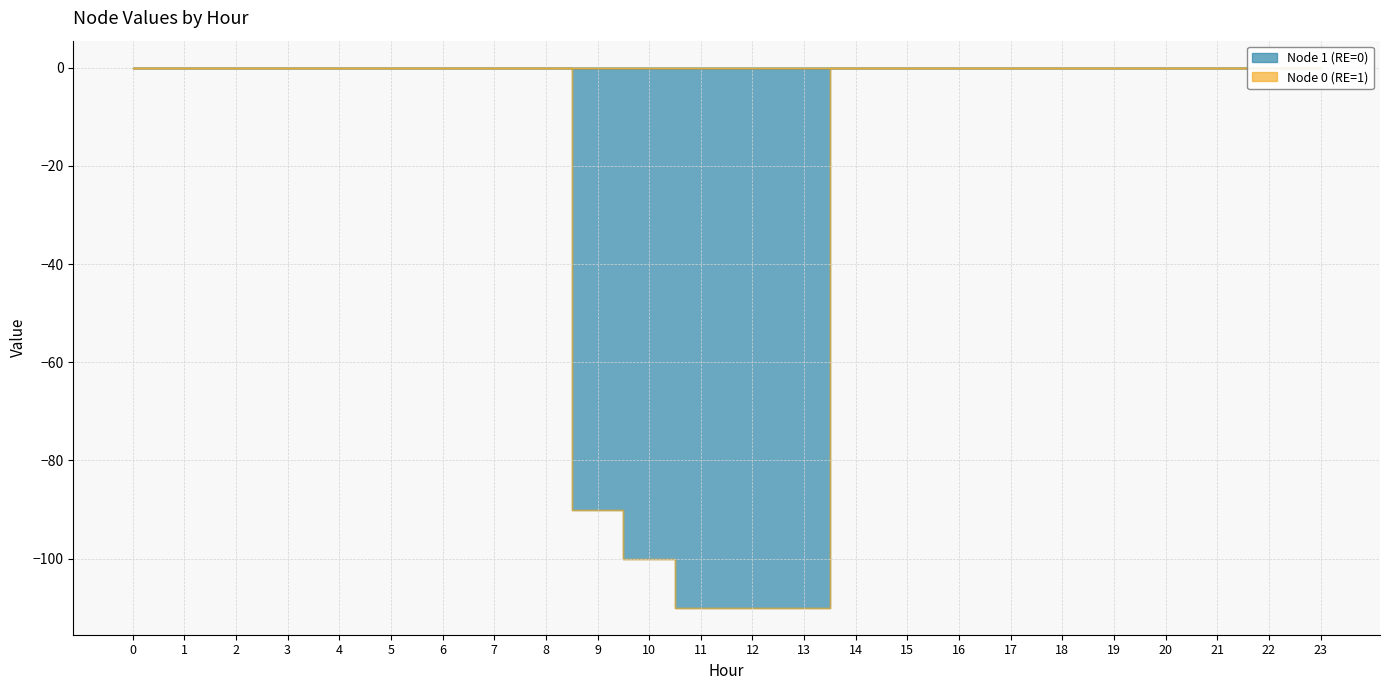

Is the value of Node 0 (RE=1) at 19 greater than the value of Node 1 (RE=0) at 3?

No